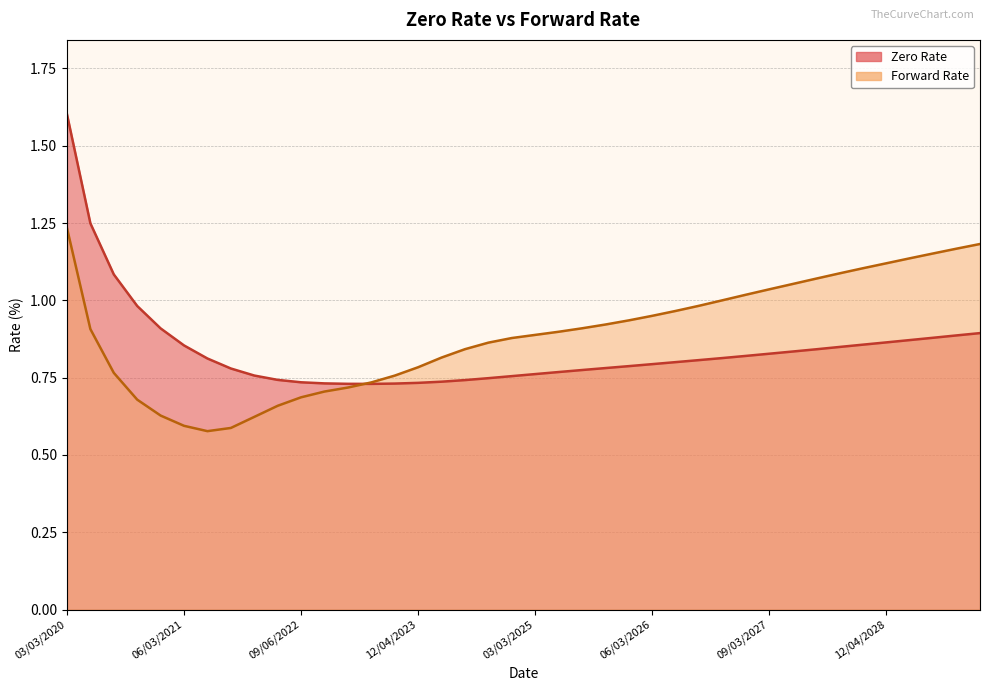

Reading right to left, what are all the values shown in this chart?

Zero Rate: 12/03/2029=0.9	09/04/2029=0.9	06/04/2029=0.9	03/05/2029=0.9	12/04/2028=0.9	09/05/2028=0.9	06/05/2028=0.8	03/03/2028=0.8	12/03/2027=0.8	09/03/2027=0.8	06/03/2027=0.8	03/03/2027=0.8	12/03/2026=0.8	09/03/2026=0.8	06/03/2026=0.8	03/03/2026=0.8	12/03/2025=0.8	09/03/2025=0.8	06/03/2025=0.8	03/03/2025=0.8	12/03/2024=0.8	09/03/2024=0.7	06/03/2024=0.7	03/04/2024=0.7	12/04/2023=0.7	09/05/2023=0.7	06/05/2023=0.7	03/03/2023=0.7	12/05/2022=0.7	09/06/2022=0.7	06/03/2022=0.7	03/03/2022=0.8	12/03/2021=0.8	09/03/2021=0.8	06/03/2021=0.9	03/03/2021=0.9	12/03/2020=1.0	09/03/2020=1.1	06/03/2020=1.2	03/03/2020=1.6
Forward Rate: 12/03/2029=1.2	09/04/2029=1.2	06/04/2029=1.2	03/05/2029=1.1	12/04/2028=1.1	09/05/2028=1.1	06/05/2028=1.1	03/03/2028=1.1	12/03/2027=1.1	09/03/2027=1.0	06/03/2027=1.0	03/03/2027=1.0	12/03/2026=1.0	09/03/2026=1.0	06/03/2026=1.0	03/03/2026=0.9	12/03/2025=0.9	09/03/2025=0.9	06/03/2025=0.9	03/03/2025=0.9	12/03/2024=0.9	09/03/2024=0.9	06/03/2024=0.8	03/04/2024=0.8	12/04/2023=0.8	09/05/2023=0.8	06/05/2023=0.7	03/03/2023=0.7	12/05/2022=0.7	09/06/2022=0.7	06/03/2022=0.7	03/03/2022=0.6	12/03/2021=0.6	09/03/2021=0.6	06/03/2021=0.6	03/03/2021=0.6	12/03/2020=0.7	09/03/2020=0.8	06/03/2020=0.9	03/03/2020=1.2